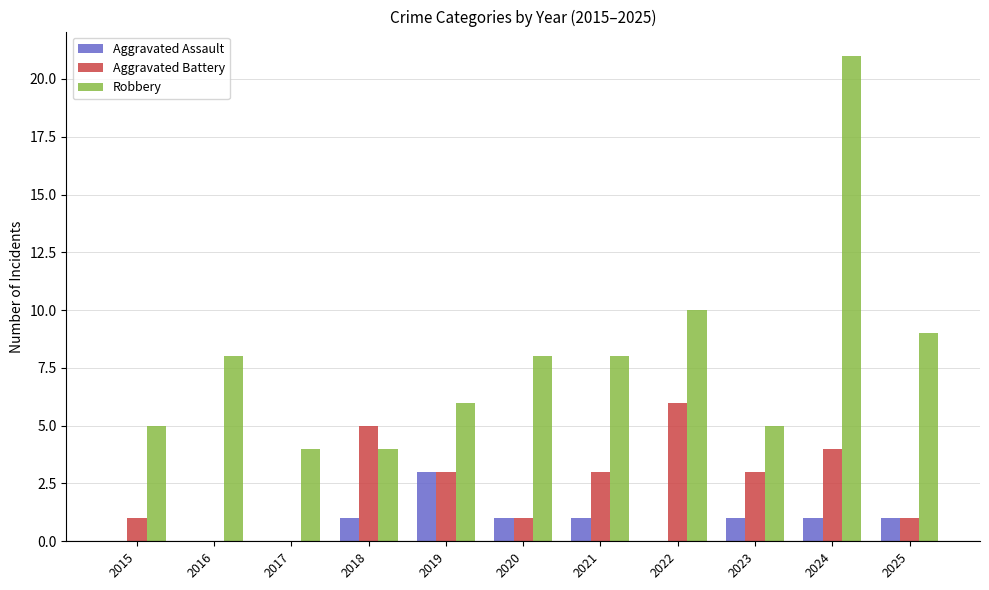

What are all the series names shown in the legend?

Aggravated Assault, Aggravated Battery, Robbery